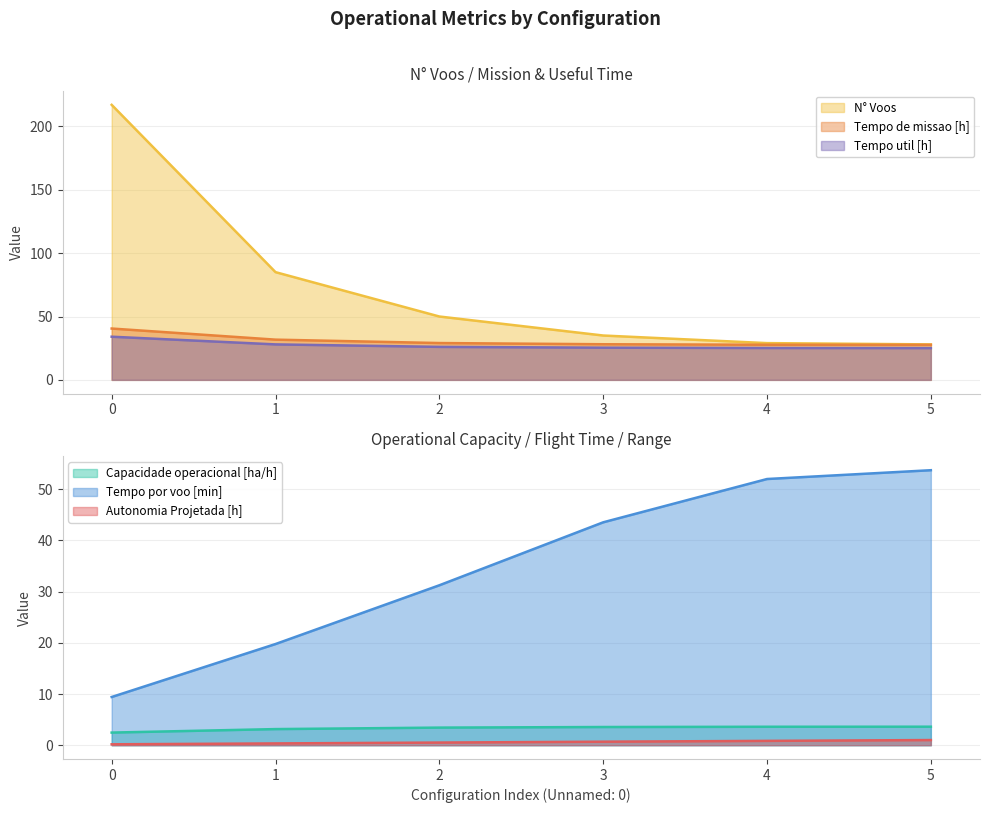

How many values in the Tempo de missao [h] series are below 29?

3